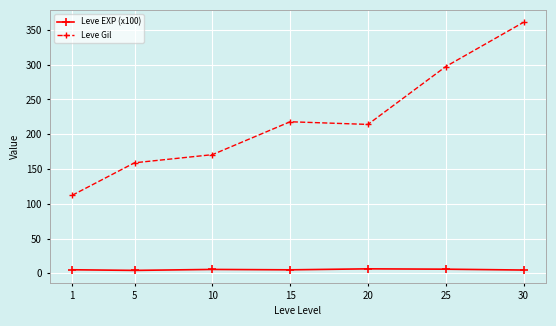

Where is Leve Gil nearest to the value 236?

15